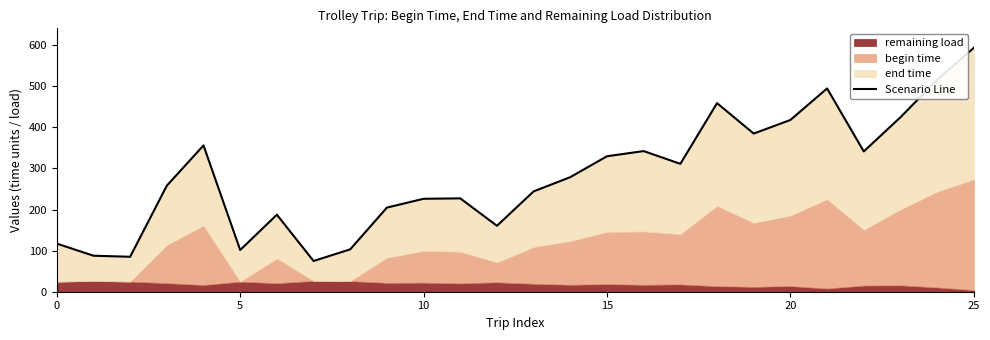

At which category does the chart reach its minimum across all series?

7